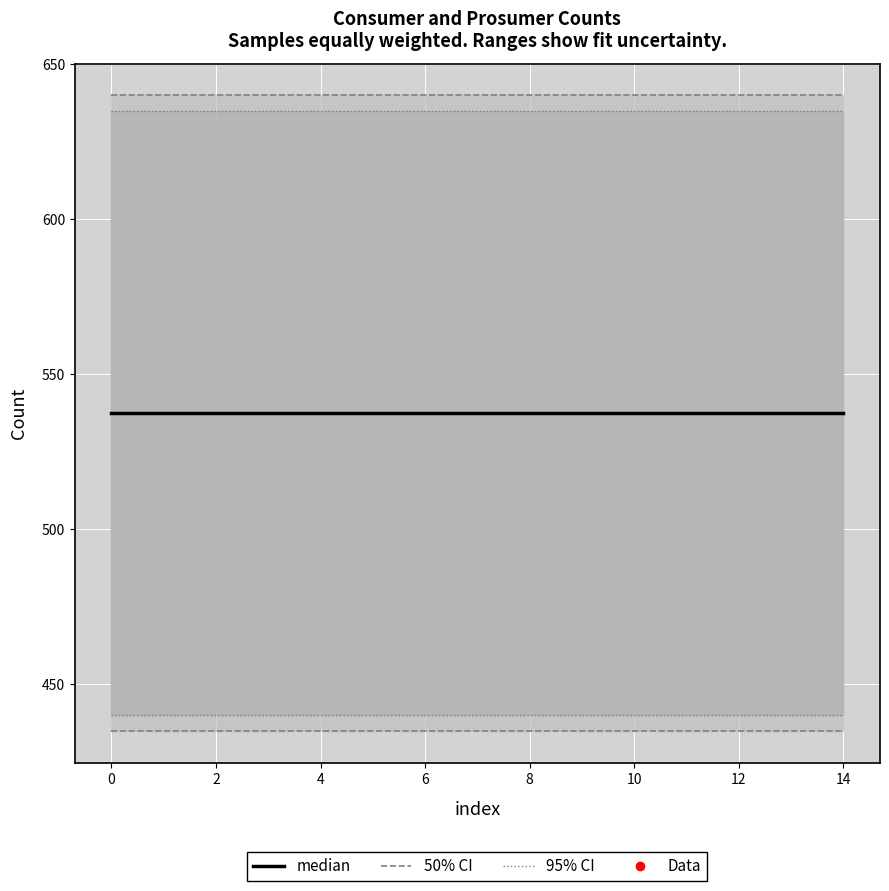

True or false: Consumers and Prosumers intersect in this chart.

False